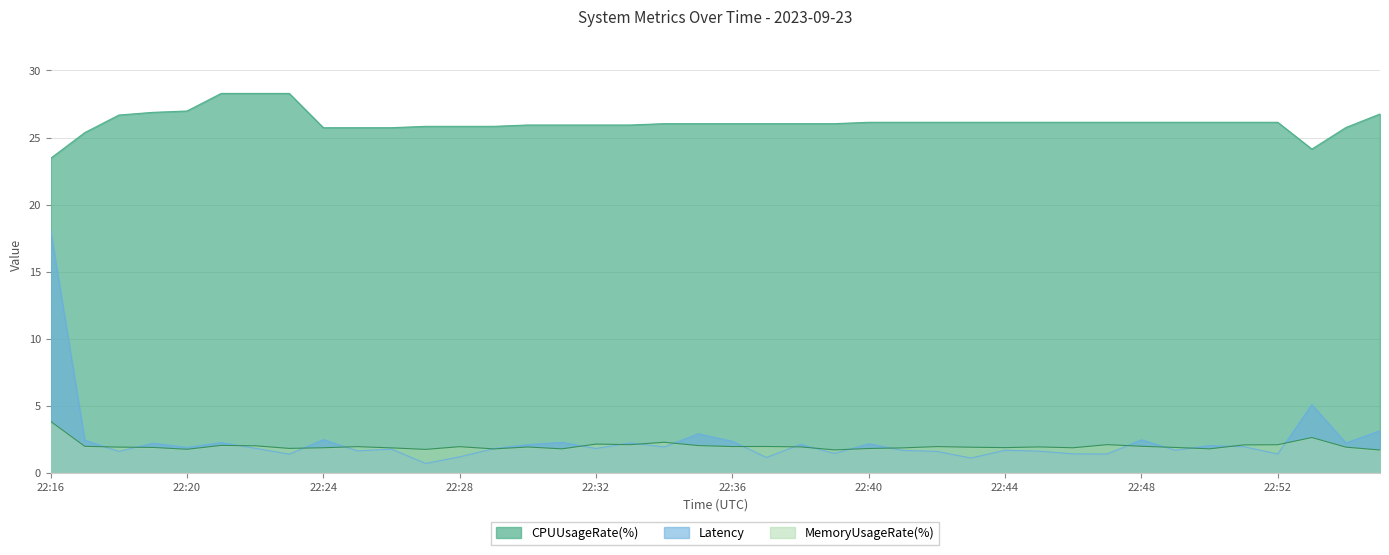

True or false: MemoryUsageRate(%) and CPUUsageRate(%) cross at least once.

False